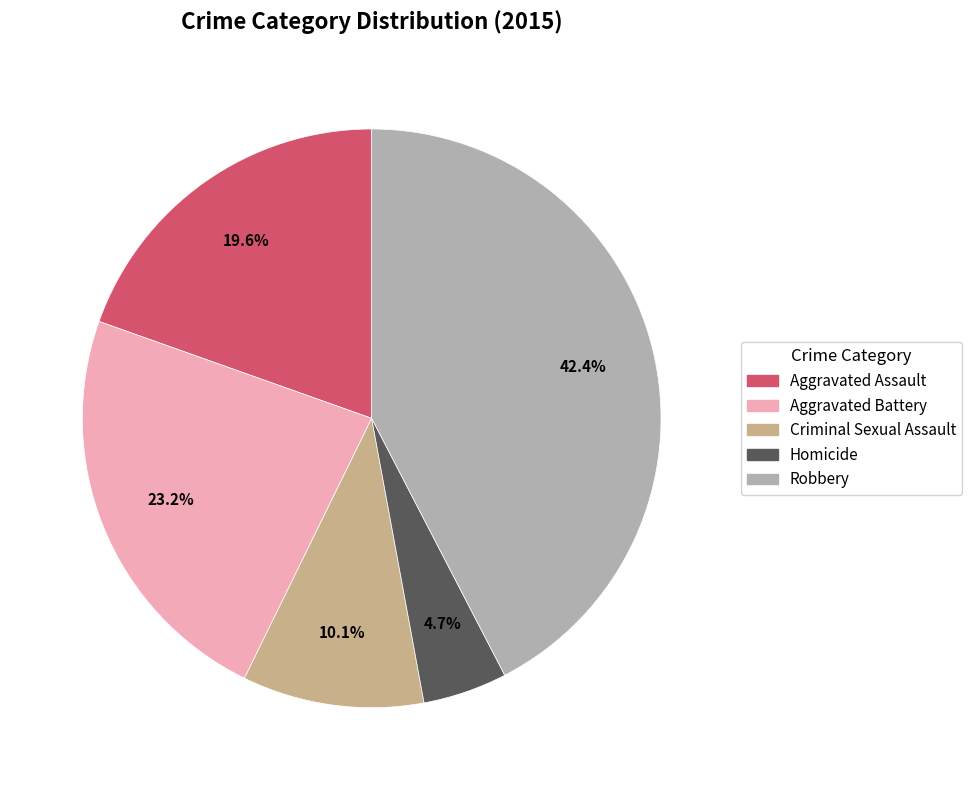

How much of the chart is everything except Aggravated Assault?

80.4%